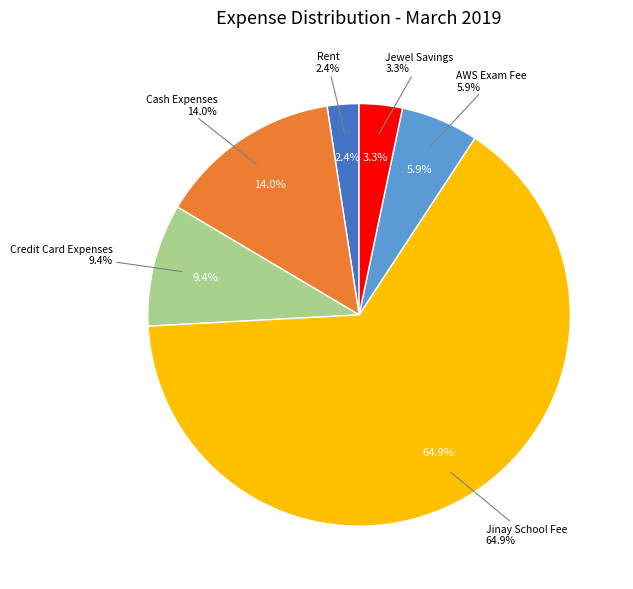

What is the change in value from Rent to AWS Exam Fee?

+10626